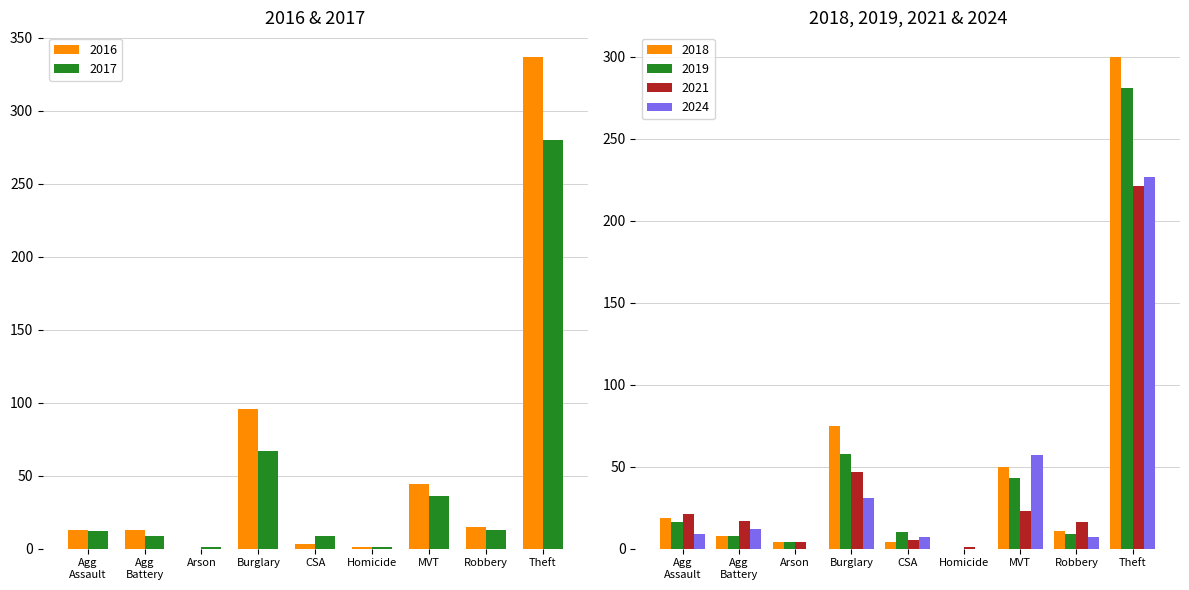

What is the sum of all 2017 values?

428